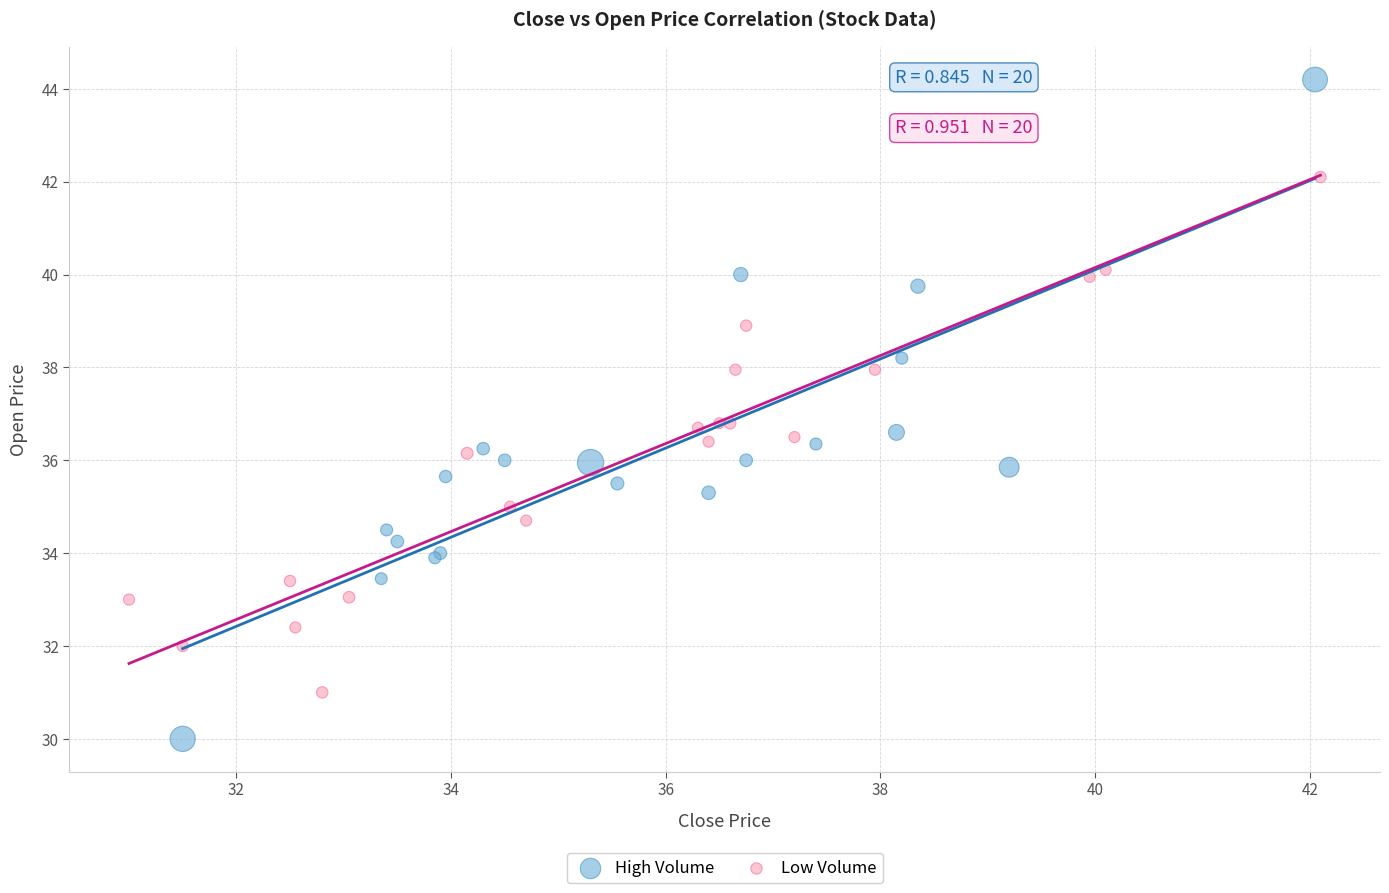

Which series has the widest spread of Y values?

High Volume